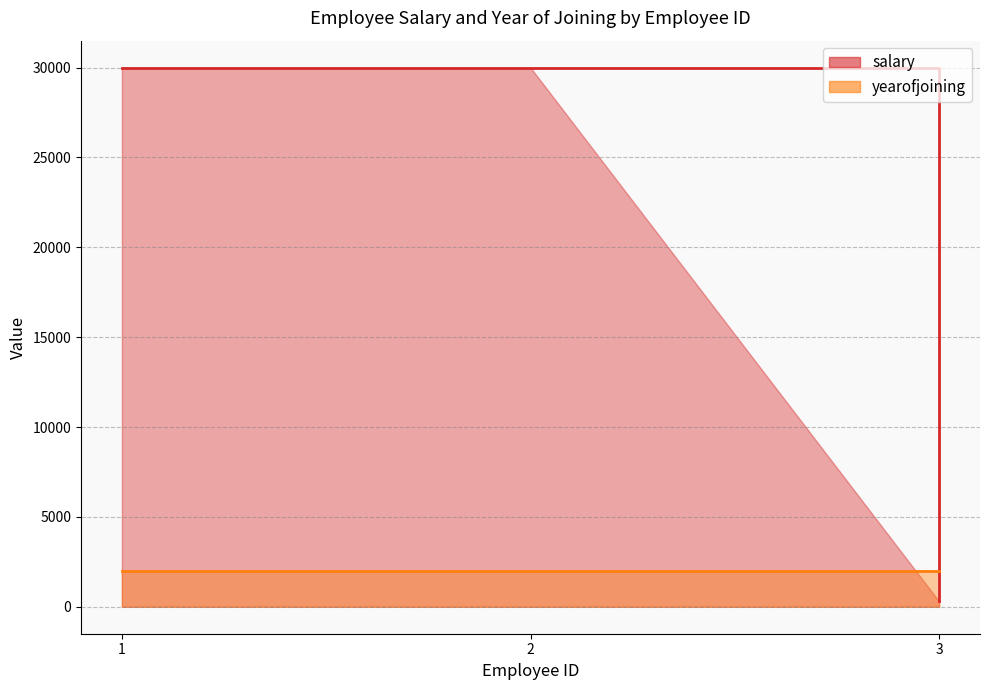

What is the maximum value for salary?

30000